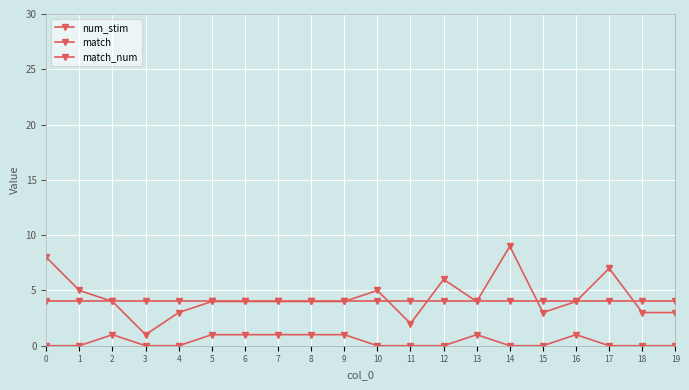

At 19, list the series in order from largest to smallest.

match_num, num_stim, match